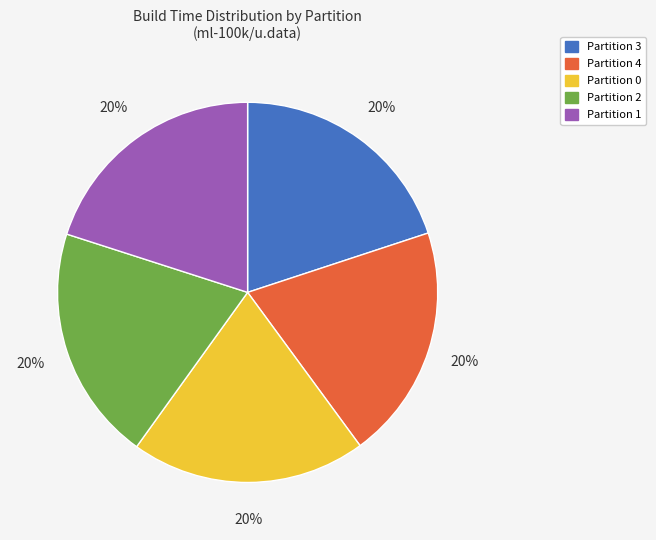

Is there a majority slice in this chart?

No